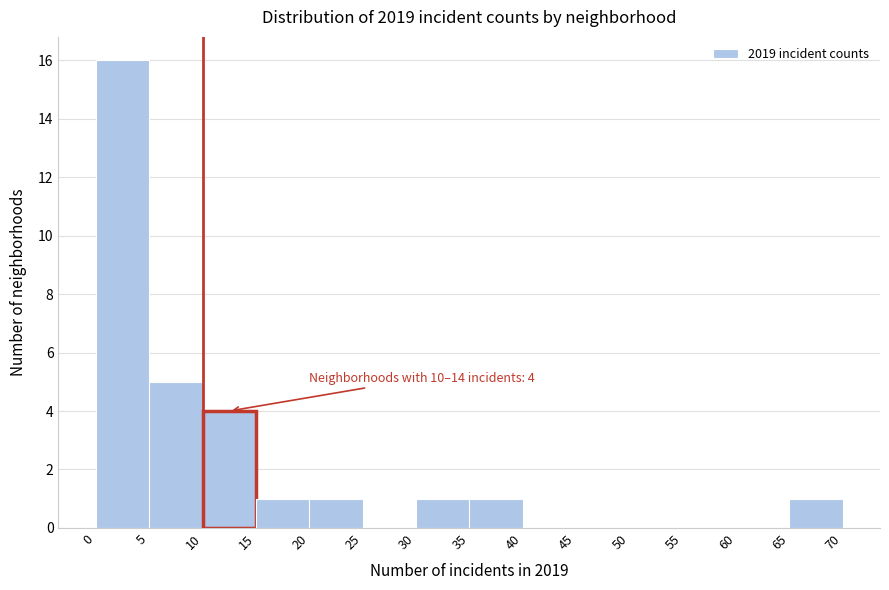

Over which range of the x-axis is the bar tallest?

0 to 5